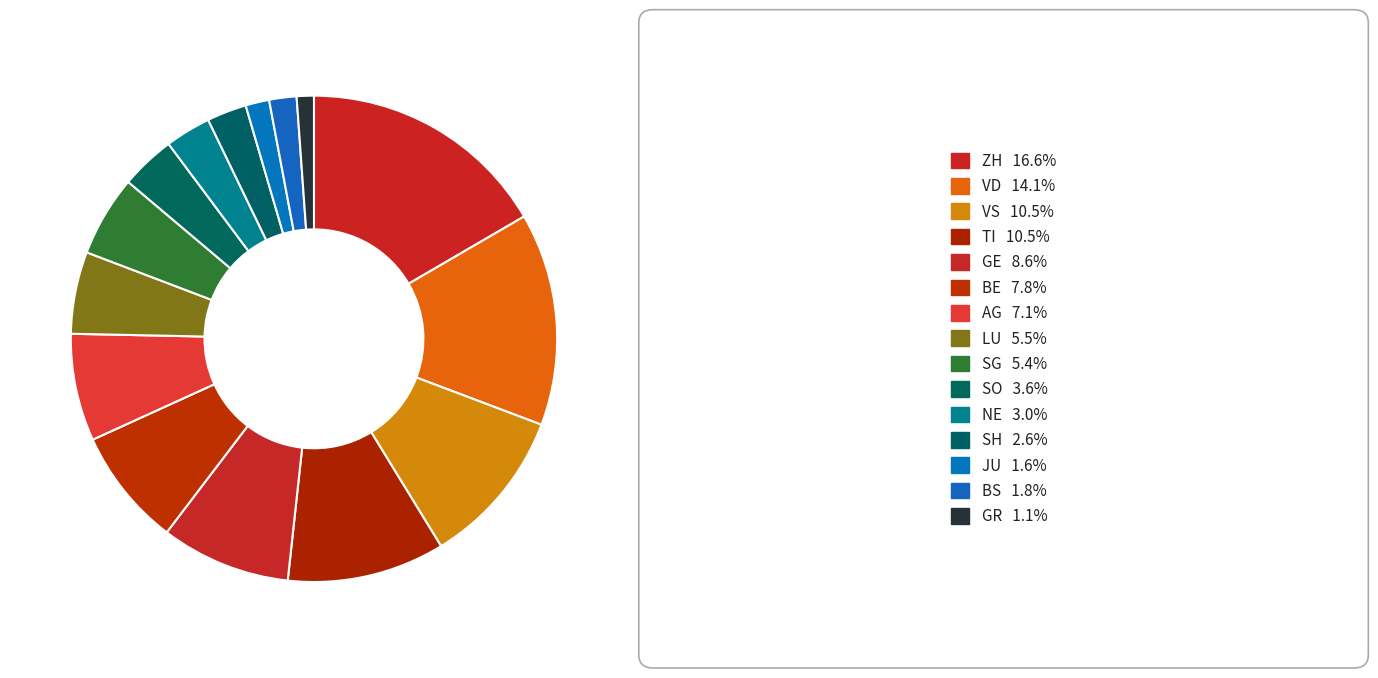

Count the number of slices in the pie.

15